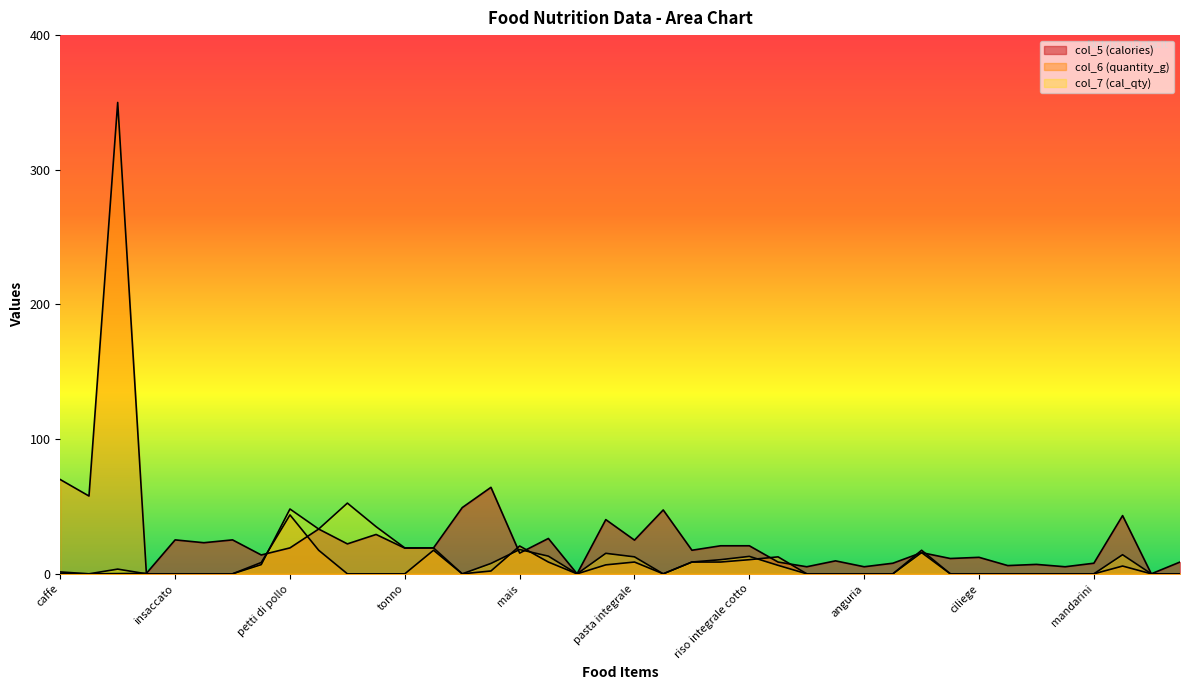

What is the difference between the highest and lowest values at riso integrale?

12.1